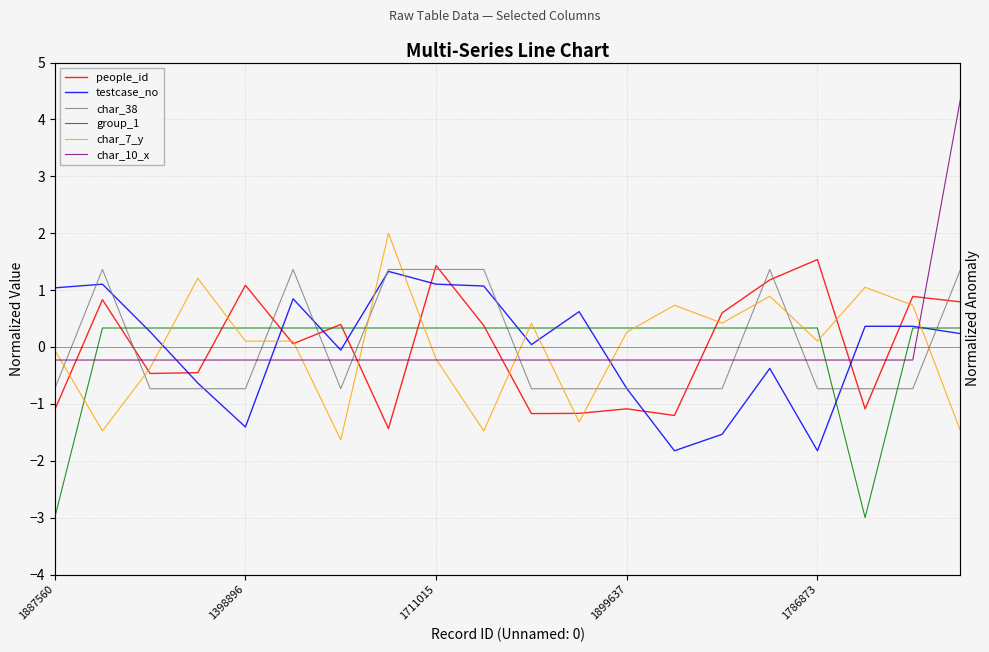

Rank the series by their maximum value, from highest to lowest.

char_10_x, char_7_y, people_id, char_38, testcase_no, group_1